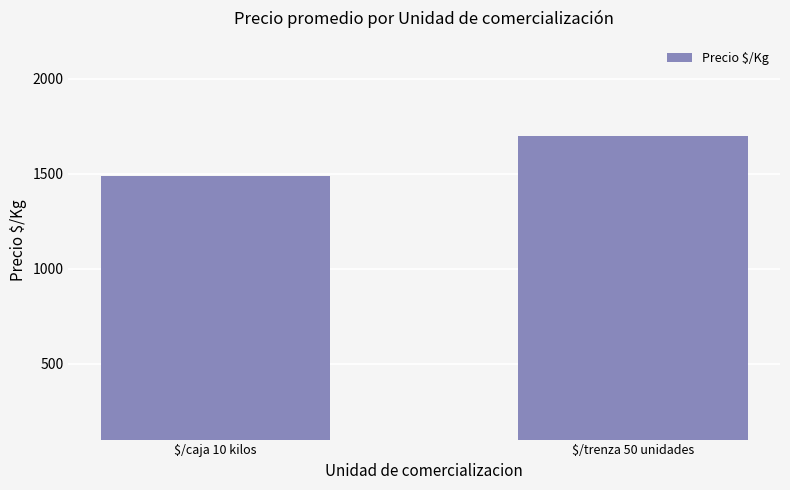

Which has a higher value, $/trenza 50 unidades or $/caja 10 kilos?

$/trenza 50 unidades